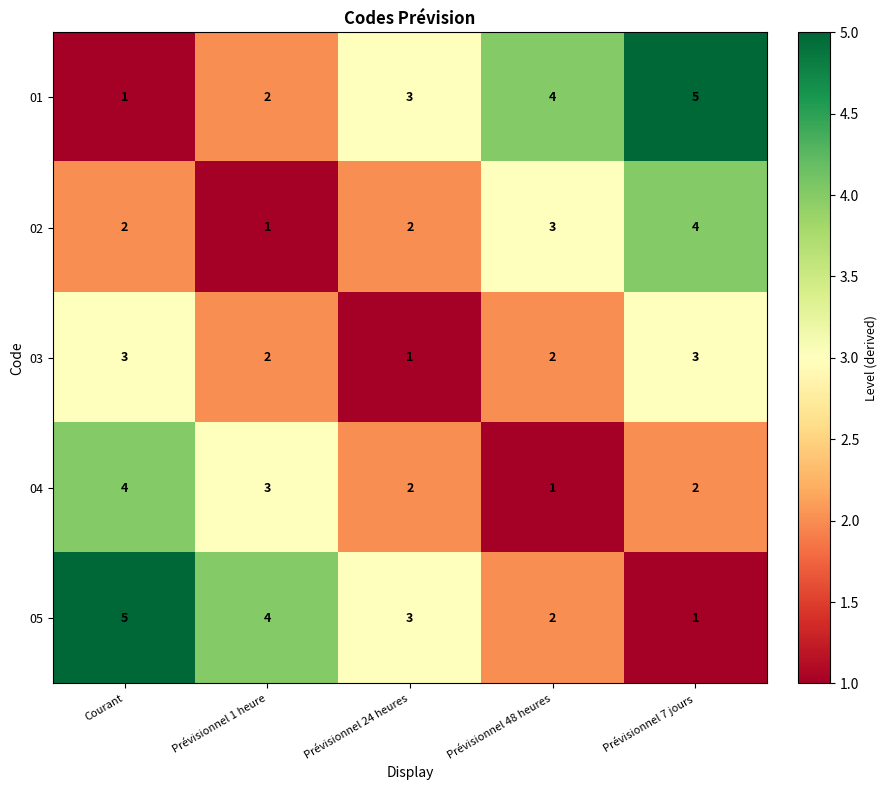

Where does the 03 series first go above 2?

Courant